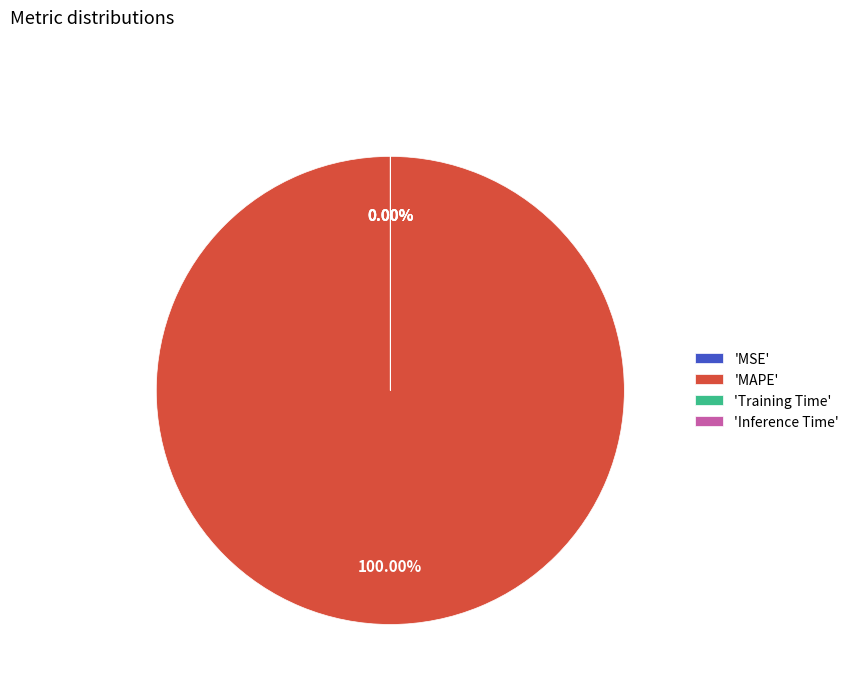

Is there any slice that represents more than half of the pie?

Yes